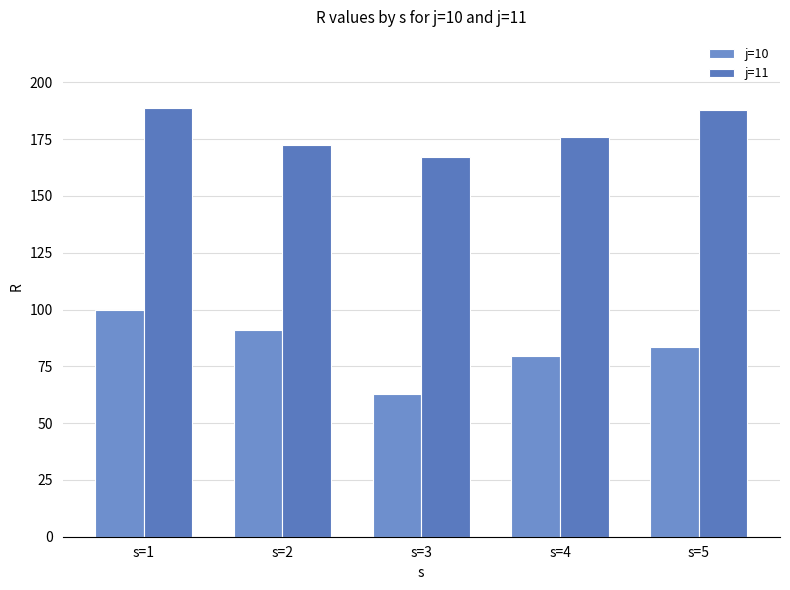

Which series changed the most between s=1 and s=3?

j=10